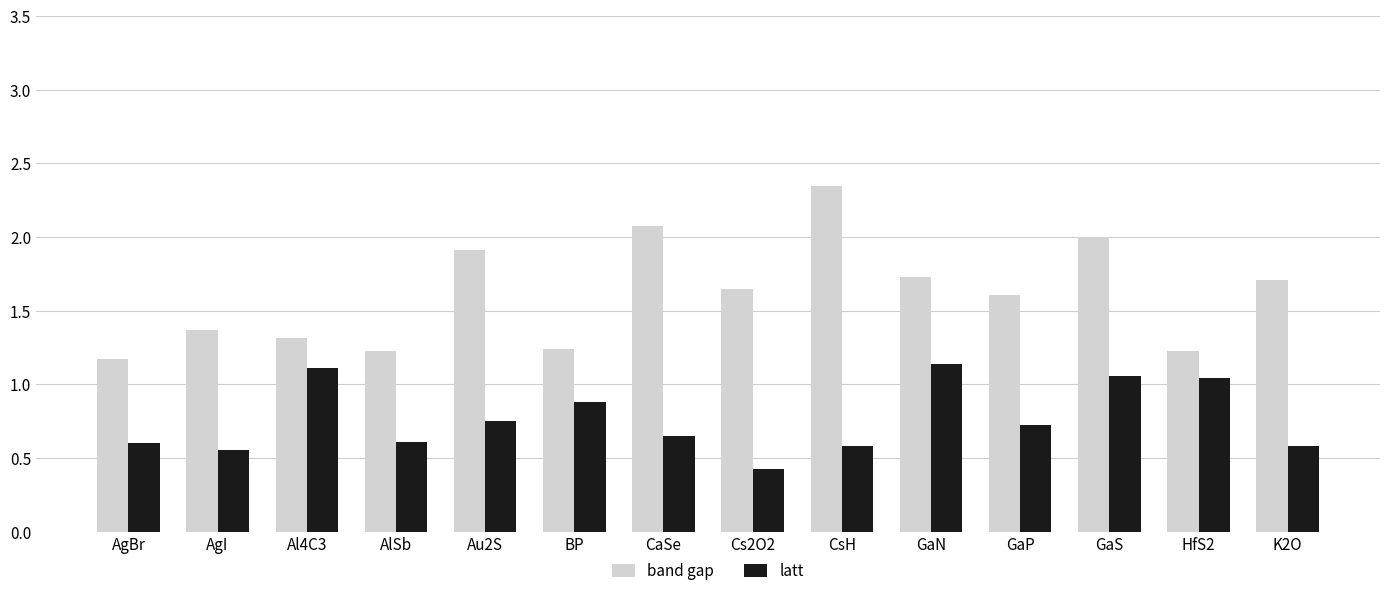

Between AlSb and GaP, which series saw the biggest shift?

band gap